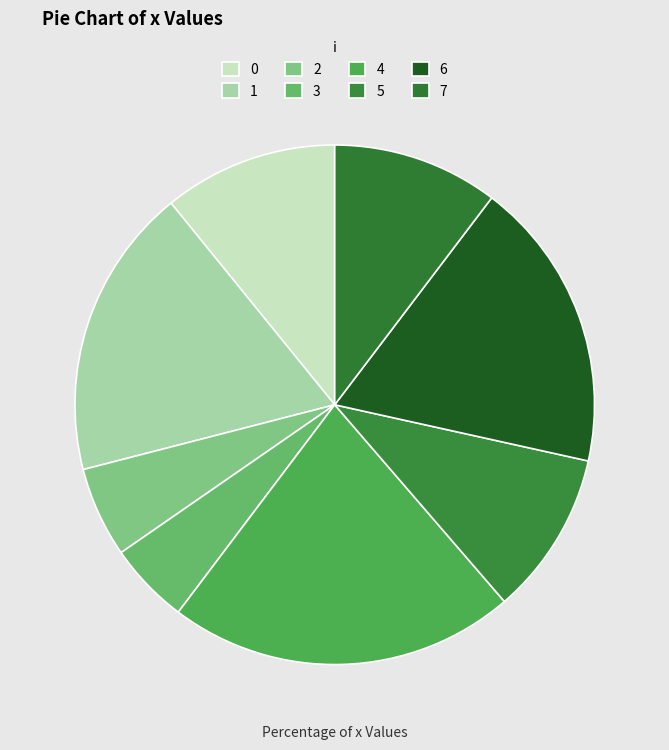

Do 0 and 3 together represent more than half of the pie?

No